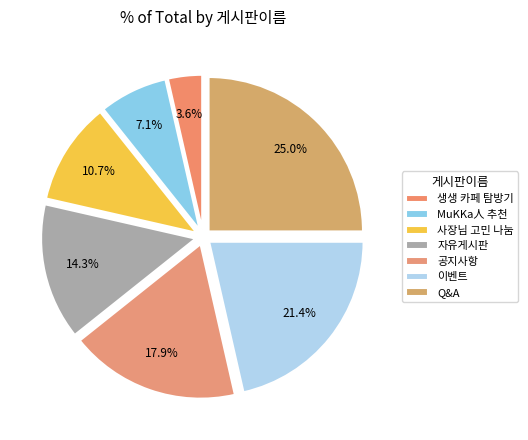

To the nearest percent, what is the combined percentage of MuKKa人 추천 and 사장님 고민 나눔?

18%